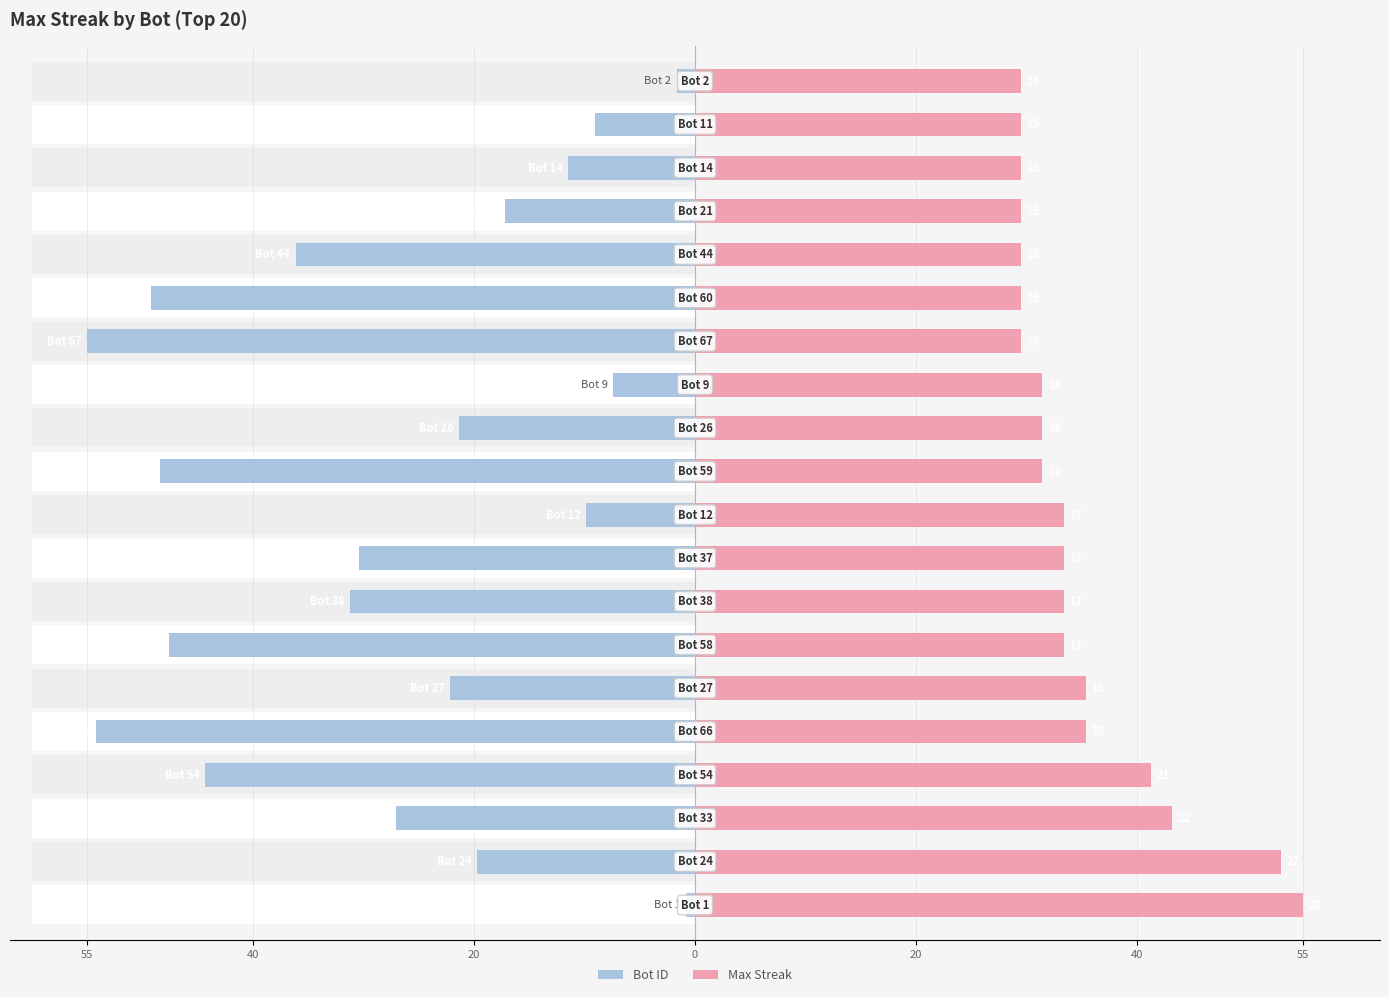

How many series are shown in this chart?

2